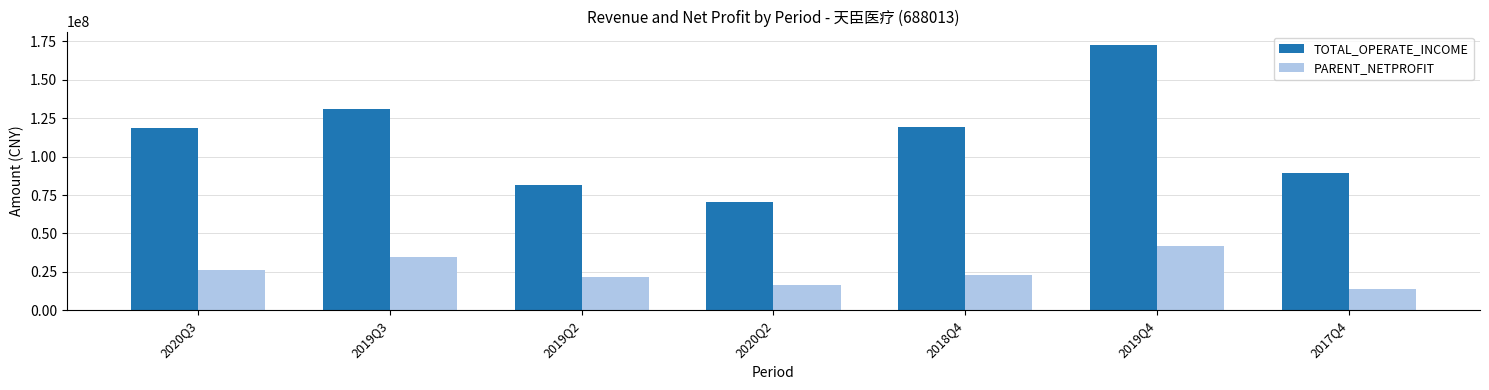

Which series changed the most between 2020Q2 and 2017Q4?

TOTAL_OPERATE_INCOME